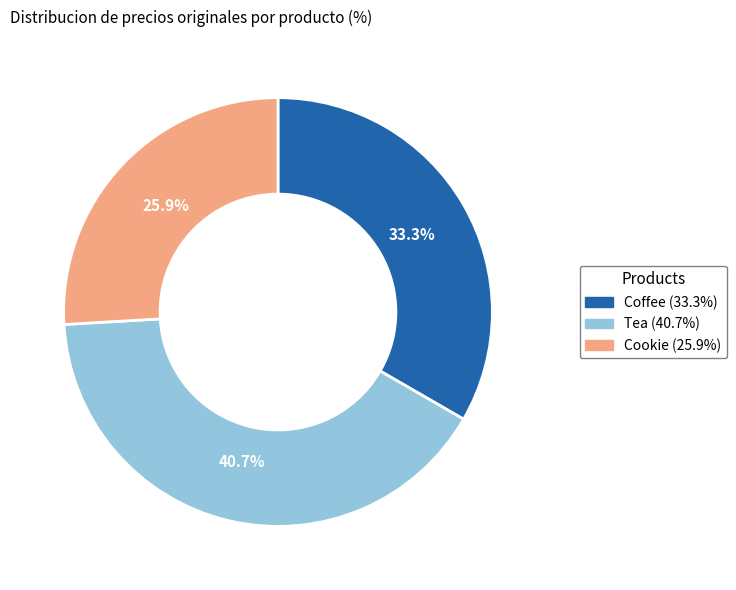

Is it true that Cookie is 26% of the pie?

True